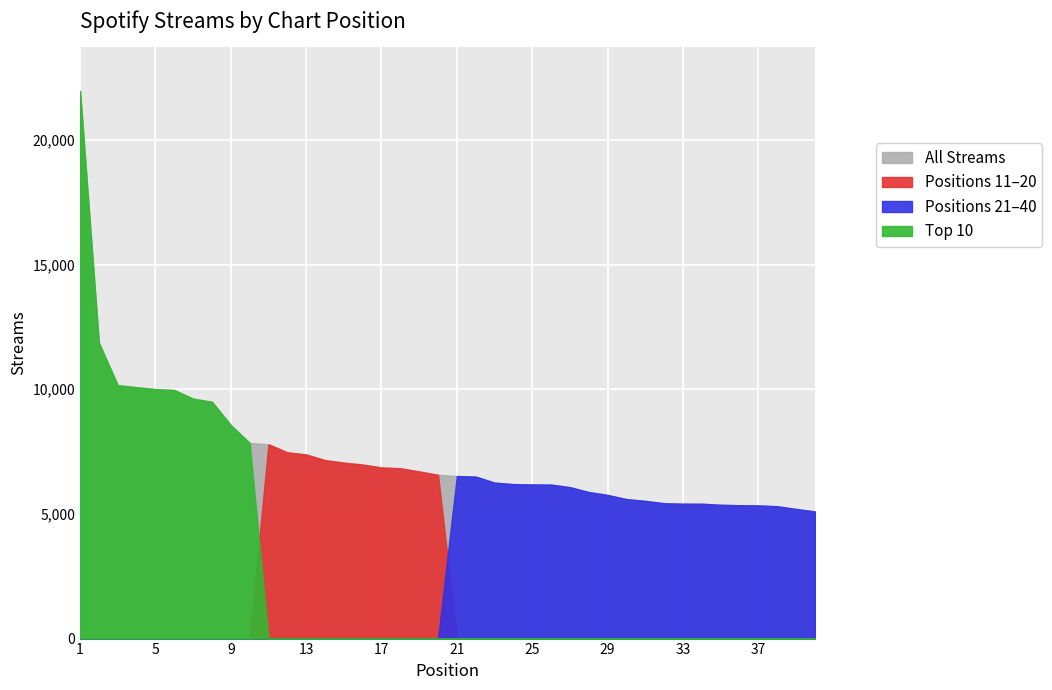

In Positions 11-20, how many points are higher than both neighbors (excluding endpoints)?

1